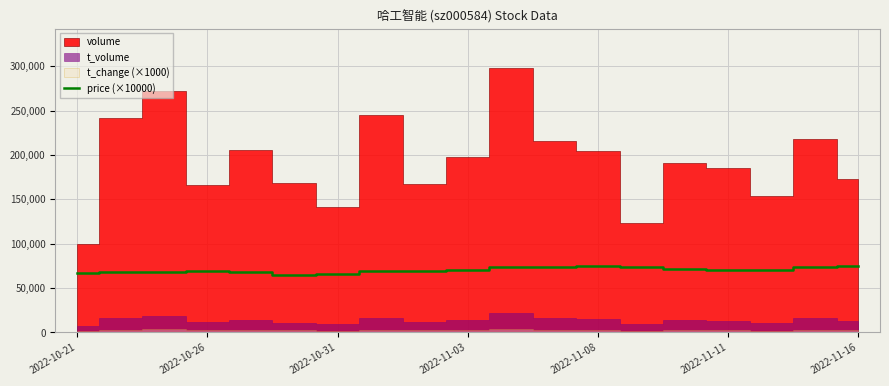

What is the maximum value for price (×10000)?

74500.0